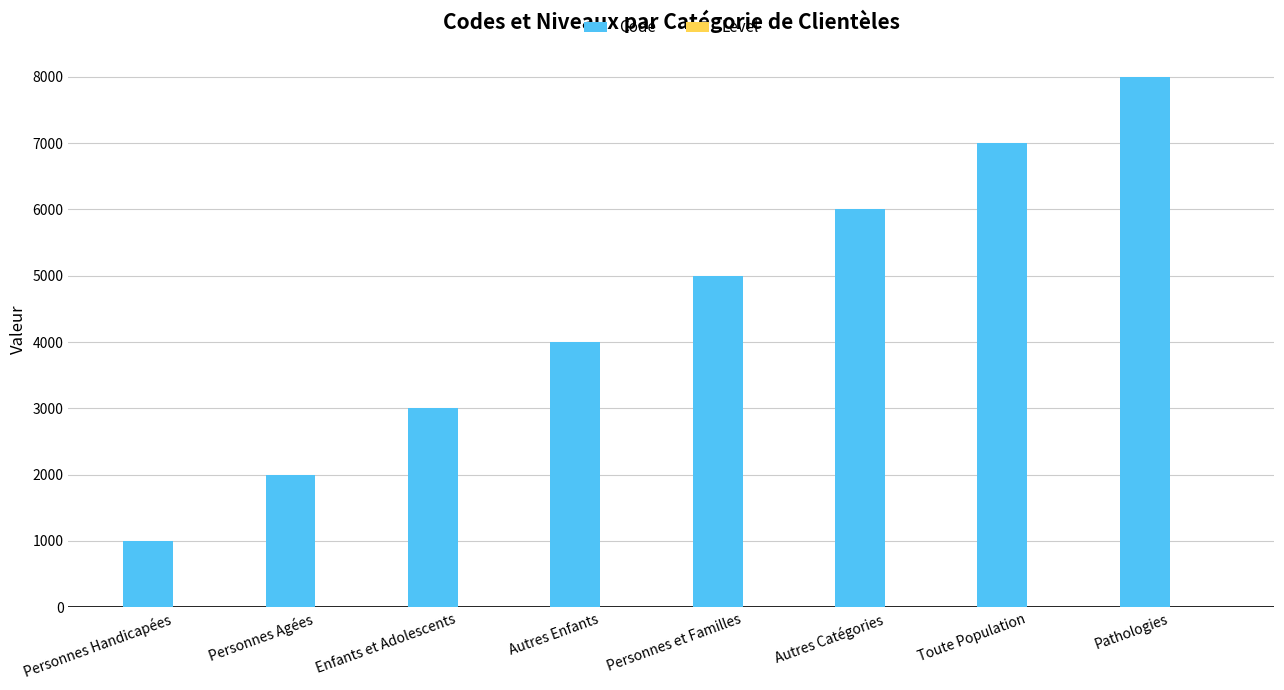

Which series has the largest total across all categories?

Code